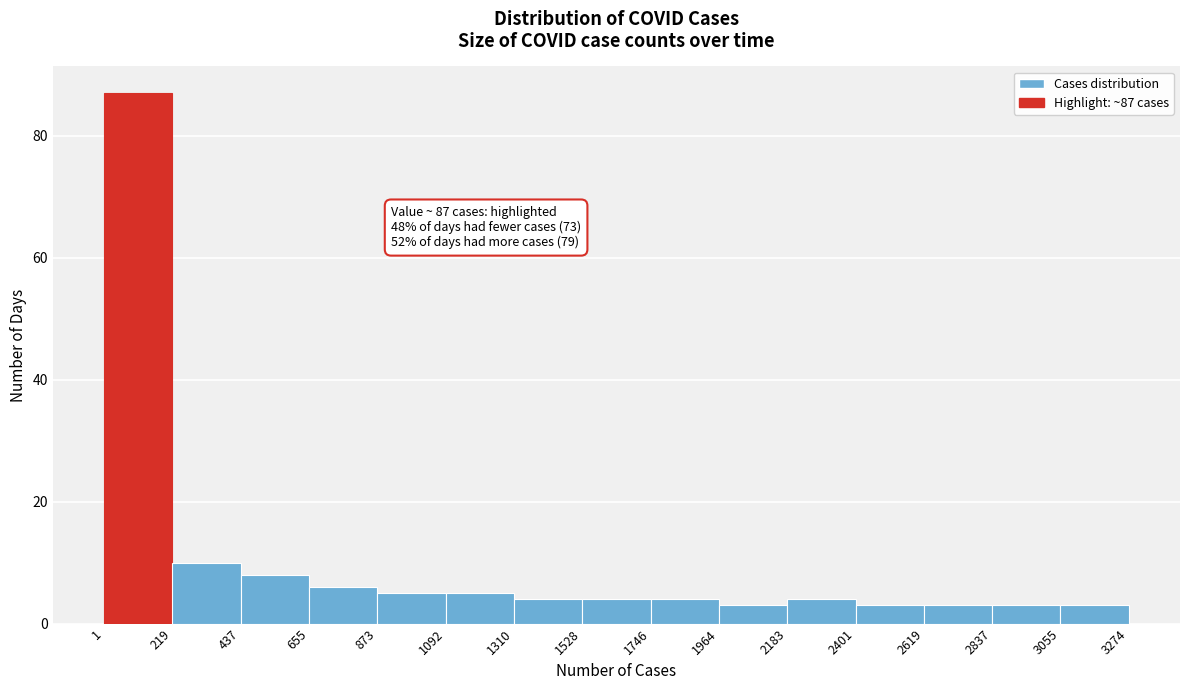

Which range on the x-axis has the tallest bar?

1 to 219